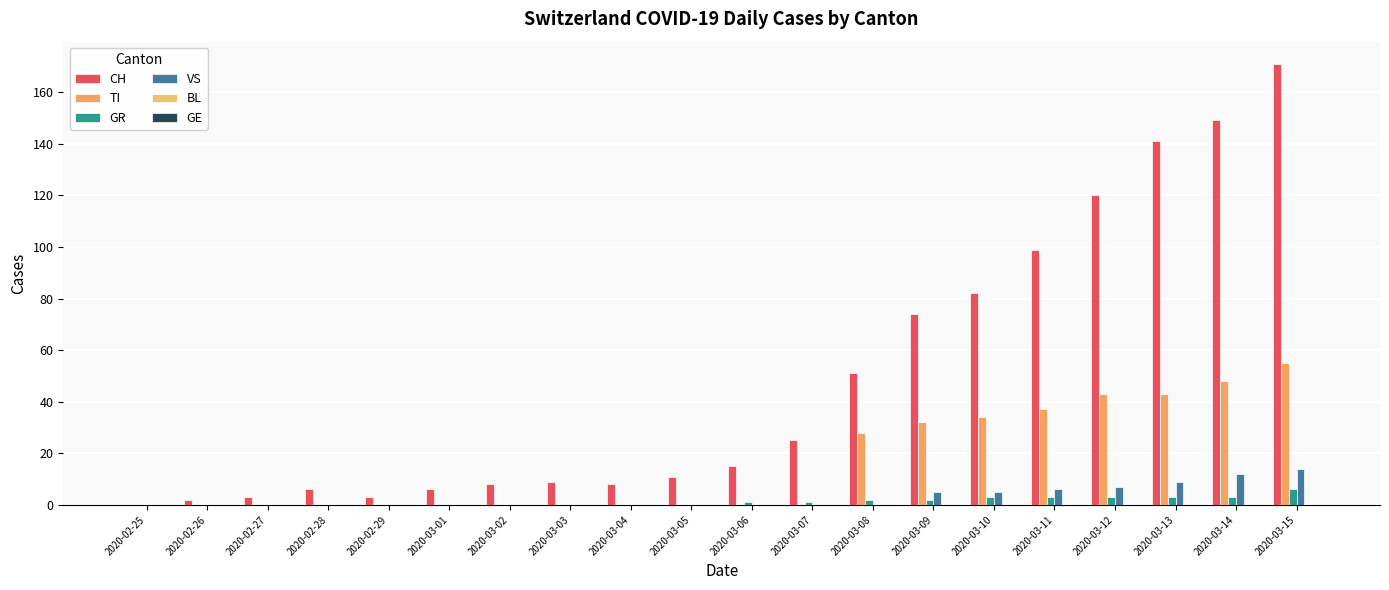

How many series are shown in this chart?

4